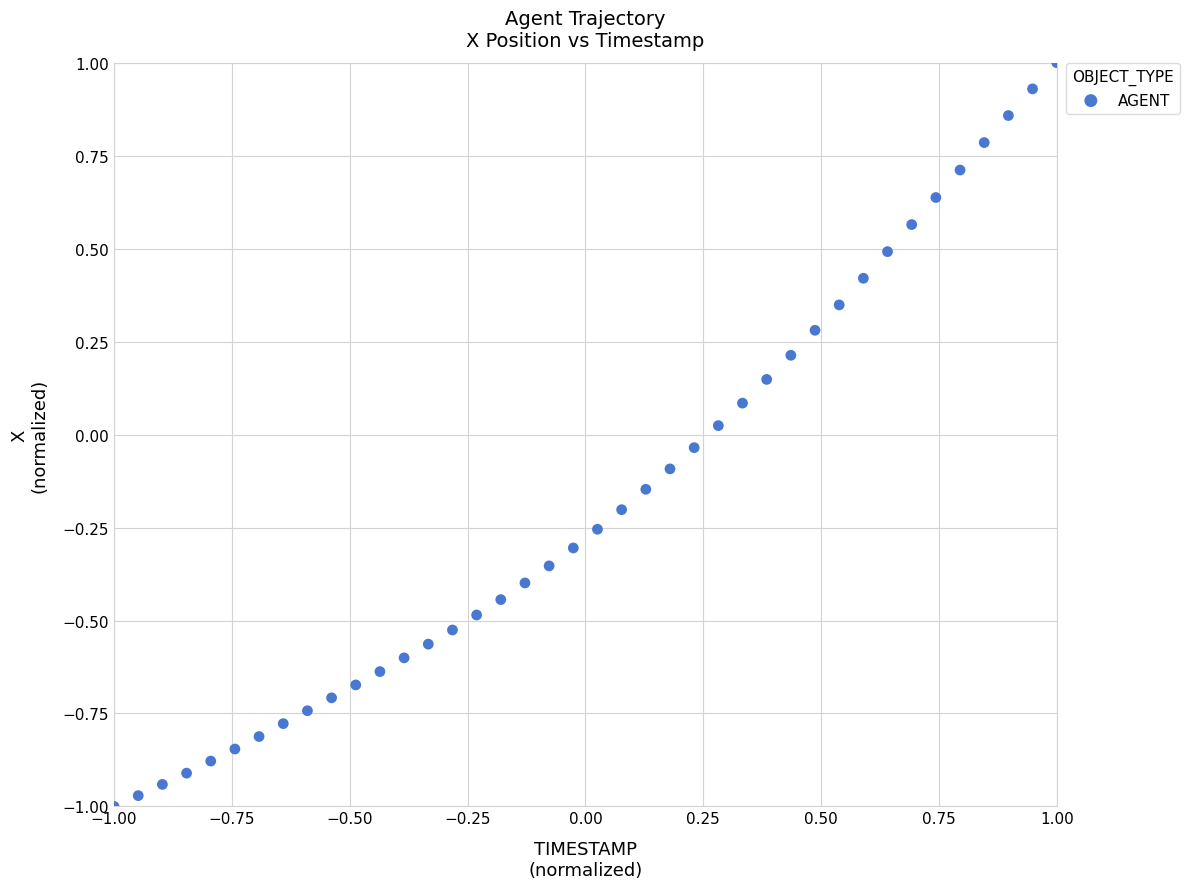

What is the range of Y values (max minus min)?

2.0